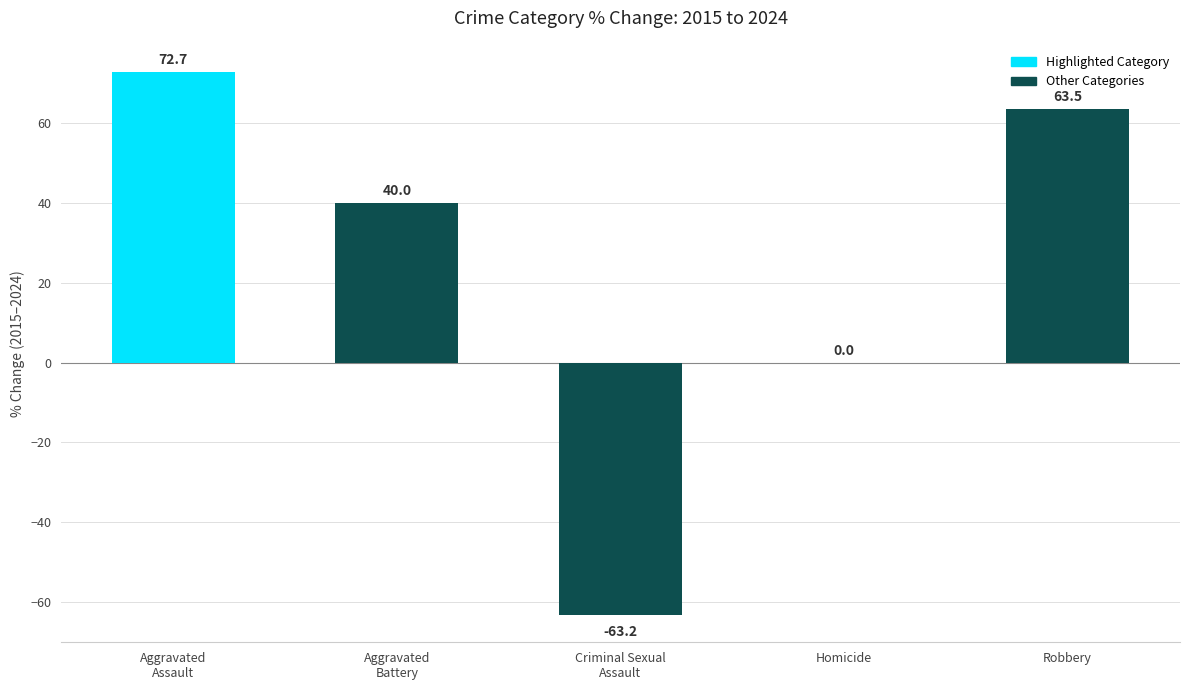

What is the greatest value displayed?

72.7